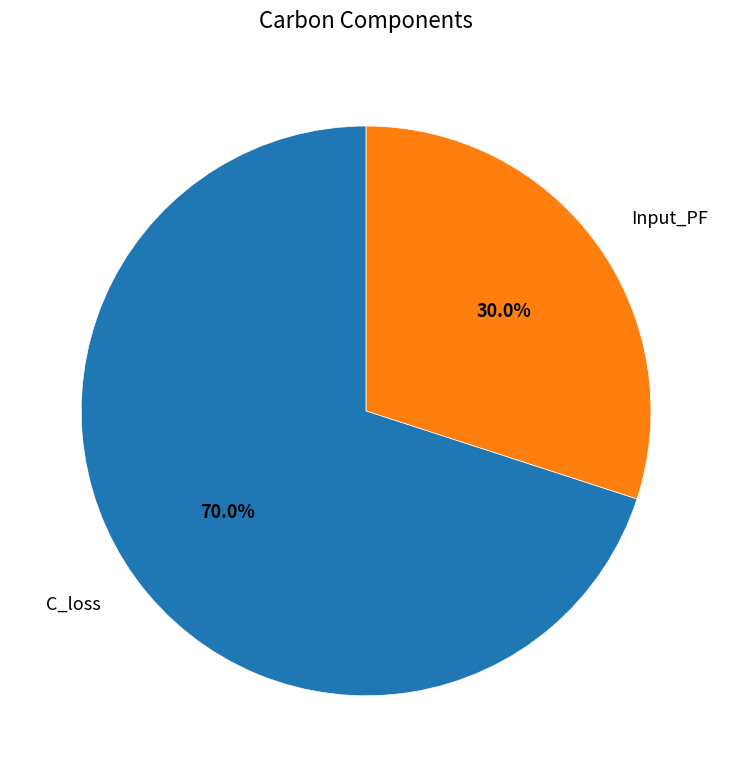

Which slice represents more than half of the pie?

C_loss